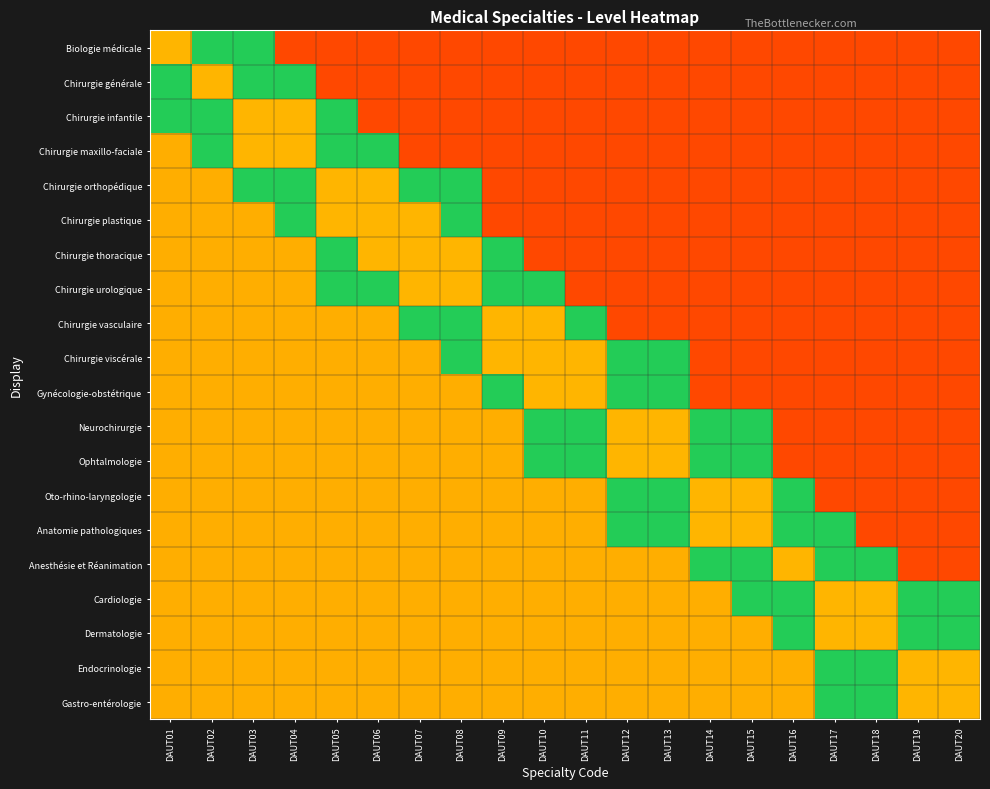

Reading left to right, extract all data points from this chart.

Biologie médicale: DAUT01=3.0	DAUT02=2.0	DAUT03=2.0	DAUT04=0.5	DAUT05=0.5	DAUT06=0.5	DAUT07=0.5	DAUT08=0.5	DAUT09=0.5	DAUT10=0.5	DAUT11=0.5	DAUT12=0.5	DAUT13=0.5	DAUT14=0.5	DAUT15=0.5	DAUT16=0.5	DAUT17=0.5	DAUT18=0.5	DAUT19=0.5	DAUT20=0.5
Chirurgie générale: DAUT01=2.0	DAUT02=3.0	DAUT03=2.0	DAUT04=2.0	DAUT05=0.5	DAUT06=0.5	DAUT07=0.5	DAUT08=0.5	DAUT09=0.5	DAUT10=0.5	DAUT11=0.5	DAUT12=0.5	DAUT13=0.5	DAUT14=0.5	DAUT15=0.5	DAUT16=0.5	DAUT17=0.5	DAUT18=0.5	DAUT19=0.5	DAUT20=0.5
Chirurgie infantile: DAUT01=2.0	DAUT02=2.0	DAUT03=3.0	DAUT04=3.0	DAUT05=2.0	DAUT06=0.5	DAUT07=0.5	DAUT08=0.5	DAUT09=0.5	DAUT10=0.5	DAUT11=0.5	DAUT12=0.5	DAUT13=0.5	DAUT14=0.5	DAUT15=0.5	DAUT16=0.5	DAUT17=0.5	DAUT18=0.5	DAUT19=0.5	DAUT20=0.5
Chirurgie maxillo-faciale: DAUT01=1.2	DAUT02=2.0	DAUT03=3.0	DAUT04=3.0	DAUT05=2.0	DAUT06=2.0	DAUT07=0.5	DAUT08=0.5	DAUT09=0.5	DAUT10=0.5	DAUT11=0.5	DAUT12=0.5	DAUT13=0.5	DAUT14=0.5	DAUT15=0.5	DAUT16=0.5	DAUT17=0.5	DAUT18=0.5	DAUT19=0.5	DAUT20=0.5
Chirurgie orthopédique: DAUT01=1.2	DAUT02=1.2	DAUT03=2.0	DAUT04=2.0	DAUT05=3.0	DAUT06=3.0	DAUT07=2.0	DAUT08=2.0	DAUT09=0.5	DAUT10=0.5	DAUT11=0.5	DAUT12=0.5	DAUT13=0.5	DAUT14=0.5	DAUT15=0.5	DAUT16=0.5	DAUT17=0.5	DAUT18=0.5	DAUT19=0.5	DAUT20=0.5
Chirurgie plastique: DAUT01=1.2	DAUT02=1.2	DAUT03=1.2	DAUT04=2.0	DAUT05=3.0	DAUT06=3.0	DAUT07=3.0	DAUT08=2.0	DAUT09=0.5	DAUT10=0.5	DAUT11=0.5	DAUT12=0.5	DAUT13=0.5	DAUT14=0.5	DAUT15=0.5	DAUT16=0.5	DAUT17=0.5	DAUT18=0.5	DAUT19=0.5	DAUT20=0.5
Chirurgie thoracique: DAUT01=1.2	DAUT02=1.2	DAUT03=1.2	DAUT04=1.2	DAUT05=2.0	DAUT06=3.0	DAUT07=3.0	DAUT08=3.0	DAUT09=2.0	DAUT10=0.5	DAUT11=0.5	DAUT12=0.5	DAUT13=0.5	DAUT14=0.5	DAUT15=0.5	DAUT16=0.5	DAUT17=0.5	DAUT18=0.5	DAUT19=0.5	DAUT20=0.5
Chirurgie urologique: DAUT01=1.2	DAUT02=1.2	DAUT03=1.2	DAUT04=1.2	DAUT05=2.0	DAUT06=2.0	DAUT07=3.0	DAUT08=3.0	DAUT09=2.0	DAUT10=2.0	DAUT11=0.5	DAUT12=0.5	DAUT13=0.5	DAUT14=0.5	DAUT15=0.5	DAUT16=0.5	DAUT17=0.5	DAUT18=0.5	DAUT19=0.5	DAUT20=0.5
Chirurgie vasculaire: DAUT01=1.2	DAUT02=1.2	DAUT03=1.2	DAUT04=1.2	DAUT05=1.2	DAUT06=1.2	DAUT07=2.0	DAUT08=2.0	DAUT09=3.0	DAUT10=3.0	DAUT11=2.0	DAUT12=0.5	DAUT13=0.5	DAUT14=0.5	DAUT15=0.5	DAUT16=0.5	DAUT17=0.5	DAUT18=0.5	DAUT19=0.5	DAUT20=0.5
Chirurgie viscérale: DAUT01=1.2	DAUT02=1.2	DAUT03=1.2	DAUT04=1.2	DAUT05=1.2	DAUT06=1.2	DAUT07=1.2	DAUT08=2.0	DAUT09=3.0	DAUT10=3.0	DAUT11=3.0	DAUT12=2.0	DAUT13=2.0	DAUT14=0.5	DAUT15=0.5	DAUT16=0.5	DAUT17=0.5	DAUT18=0.5	DAUT19=0.5	DAUT20=0.5
Gynécologie-obstétrique: DAUT01=1.2	DAUT02=1.2	DAUT03=1.2	DAUT04=1.2	DAUT05=1.2	DAUT06=1.2	DAUT07=1.2	DAUT08=1.2	DAUT09=2.0	DAUT10=3.0	DAUT11=3.0	DAUT12=2.0	DAUT13=2.0	DAUT14=0.5	DAUT15=0.5	DAUT16=0.5	DAUT17=0.5	DAUT18=0.5	DAUT19=0.5	DAUT20=0.5
Neurochirurgie: DAUT01=1.2	DAUT02=1.2	DAUT03=1.2	DAUT04=1.2	DAUT05=1.2	DAUT06=1.2	DAUT07=1.2	DAUT08=1.2	DAUT09=1.2	DAUT10=2.0	DAUT11=2.0	DAUT12=3.0	DAUT13=3.0	DAUT14=2.0	DAUT15=2.0	DAUT16=0.5	DAUT17=0.5	DAUT18=0.5	DAUT19=0.5	DAUT20=0.5
Ophtalmologie: DAUT01=1.2	DAUT02=1.2	DAUT03=1.2	DAUT04=1.2	DAUT05=1.2	DAUT06=1.2	DAUT07=1.2	DAUT08=1.2	DAUT09=1.2	DAUT10=2.0	DAUT11=2.0	DAUT12=3.0	DAUT13=3.0	DAUT14=2.0	DAUT15=2.0	DAUT16=0.5	DAUT17=0.5	DAUT18=0.5	DAUT19=0.5	DAUT20=0.5
Oto-rhino-laryngologie: DAUT01=1.2	DAUT02=1.2	DAUT03=1.2	DAUT04=1.2	DAUT05=1.2	DAUT06=1.2	DAUT07=1.2	DAUT08=1.2	DAUT09=1.2	DAUT10=1.2	DAUT11=1.2	DAUT12=2.0	DAUT13=2.0	DAUT14=3.0	DAUT15=3.0	DAUT16=2.0	DAUT17=0.5	DAUT18=0.5	DAUT19=0.5	DAUT20=0.5
Anatomie pathologiques: DAUT01=1.2	DAUT02=1.2	DAUT03=1.2	DAUT04=1.2	DAUT05=1.2	DAUT06=1.2	DAUT07=1.2	DAUT08=1.2	DAUT09=1.2	DAUT10=1.2	DAUT11=1.2	DAUT12=2.0	DAUT13=2.0	DAUT14=3.0	DAUT15=3.0	DAUT16=2.0	DAUT17=2.0	DAUT18=0.5	DAUT19=0.5	DAUT20=0.5
Anesthésie et Réanimation: DAUT01=1.2	DAUT02=1.2	DAUT03=1.2	DAUT04=1.2	DAUT05=1.2	DAUT06=1.2	DAUT07=1.2	DAUT08=1.2	DAUT09=1.2	DAUT10=1.2	DAUT11=1.2	DAUT12=1.2	DAUT13=1.2	DAUT14=2.0	DAUT15=2.0	DAUT16=3.0	DAUT17=2.0	DAUT18=2.0	DAUT19=0.5	DAUT20=0.5
Cardiologie: DAUT01=1.2	DAUT02=1.2	DAUT03=1.2	DAUT04=1.2	DAUT05=1.2	DAUT06=1.2	DAUT07=1.2	DAUT08=1.2	DAUT09=1.2	DAUT10=1.2	DAUT11=1.2	DAUT12=1.2	DAUT13=1.2	DAUT14=1.2	DAUT15=2.0	DAUT16=2.0	DAUT17=3.0	DAUT18=3.0	DAUT19=2.0	DAUT20=2.0
Dermatologie: DAUT01=1.2	DAUT02=1.2	DAUT03=1.2	DAUT04=1.2	DAUT05=1.2	DAUT06=1.2	DAUT07=1.2	DAUT08=1.2	DAUT09=1.2	DAUT10=1.2	DAUT11=1.2	DAUT12=1.2	DAUT13=1.2	DAUT14=1.2	DAUT15=1.2	DAUT16=2.0	DAUT17=3.0	DAUT18=3.0	DAUT19=2.0	DAUT20=2.0
Endocrinologie: DAUT01=1.2	DAUT02=1.2	DAUT03=1.2	DAUT04=1.2	DAUT05=1.2	DAUT06=1.2	DAUT07=1.2	DAUT08=1.2	DAUT09=1.2	DAUT10=1.2	DAUT11=1.2	DAUT12=1.2	DAUT13=1.2	DAUT14=1.2	DAUT15=1.2	DAUT16=1.2	DAUT17=2.0	DAUT18=2.0	DAUT19=3.0	DAUT20=3.0
Gastro-entérologie: DAUT01=1.2	DAUT02=1.2	DAUT03=1.2	DAUT04=1.2	DAUT05=1.2	DAUT06=1.2	DAUT07=1.2	DAUT08=1.2	DAUT09=1.2	DAUT10=1.2	DAUT11=1.2	DAUT12=1.2	DAUT13=1.2	DAUT14=1.2	DAUT15=1.2	DAUT16=1.2	DAUT17=2.0	DAUT18=2.0	DAUT19=3.0	DAUT20=3.0